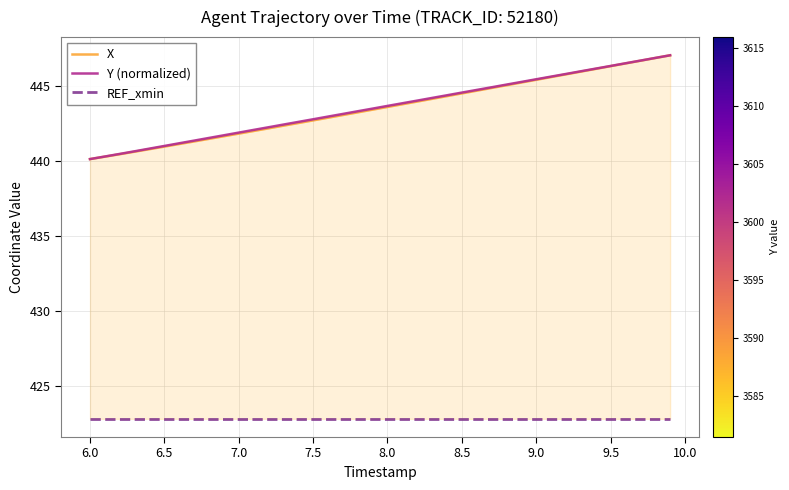

Count the number of categories in the chart.

40